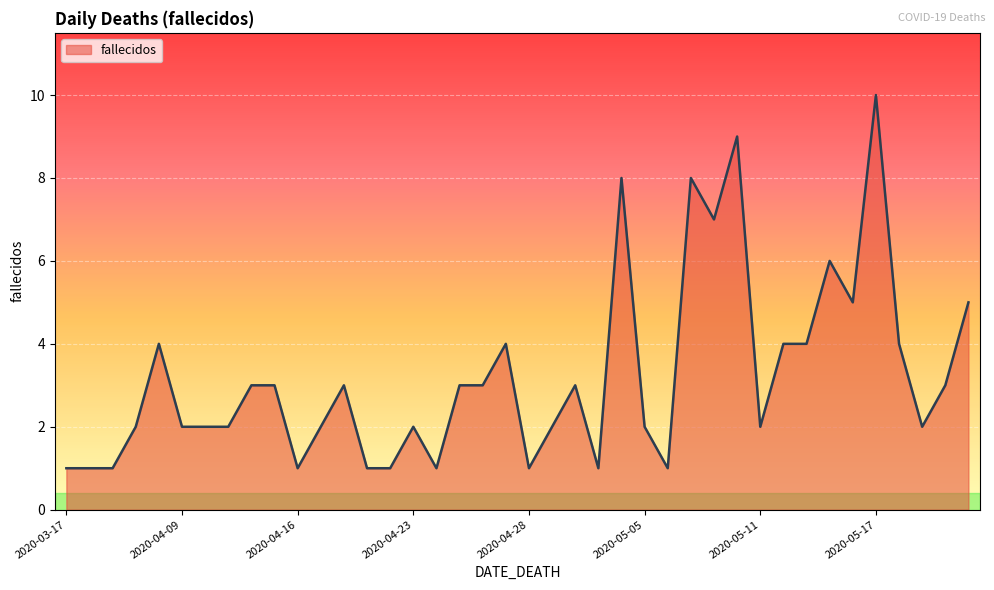

What is the maximum value shown in the chart?

10